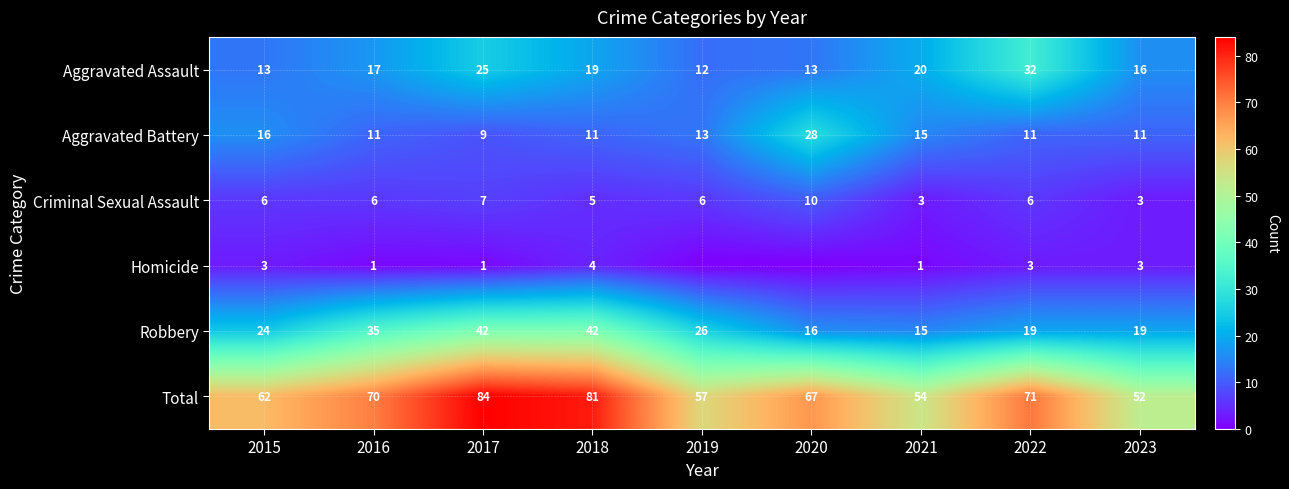

What is the total value across all series at 2023?

104